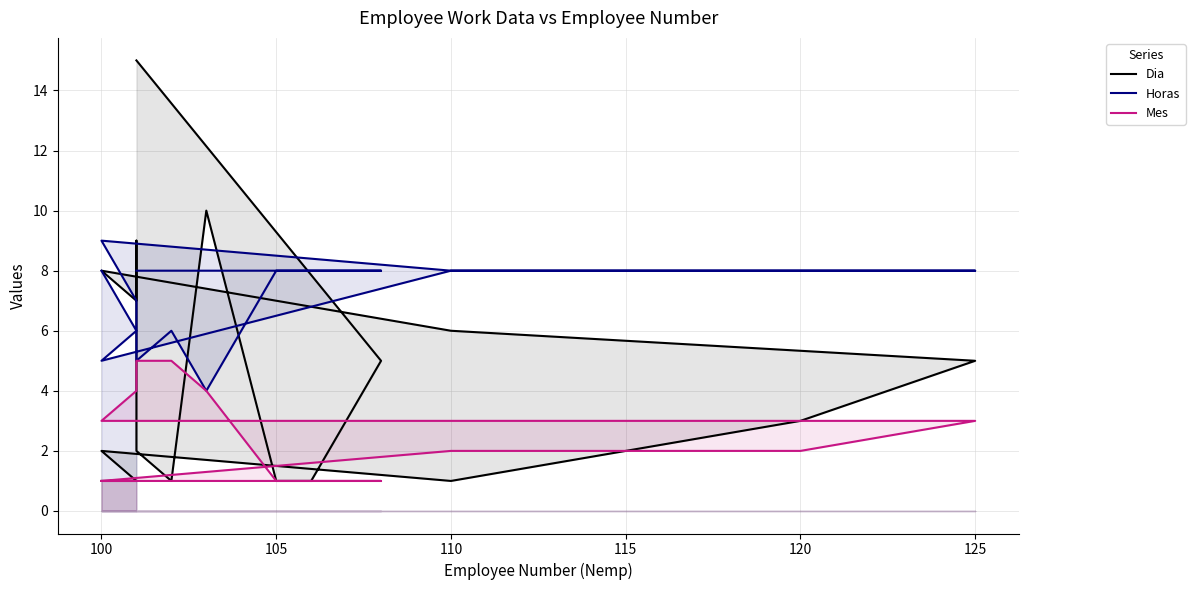

True or false: Mes and Horas intersect in this chart.

False